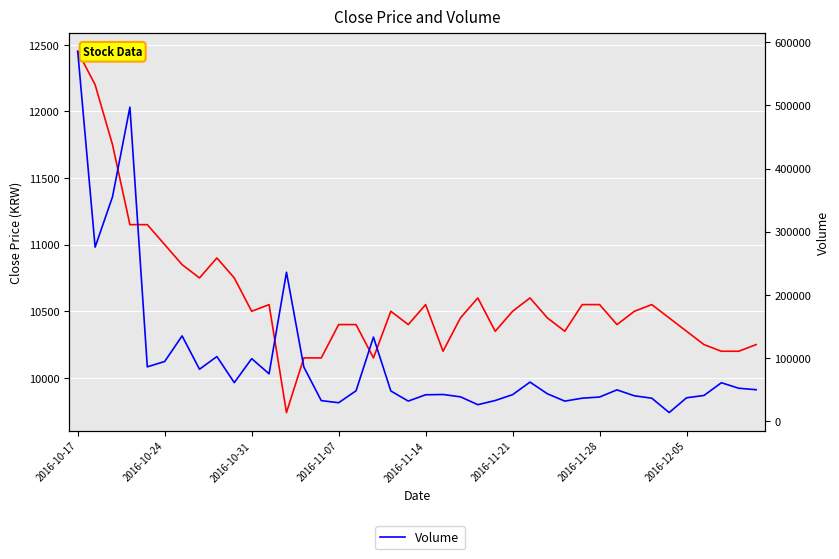

At which category is the sum across all series the highest?

2016-10-17